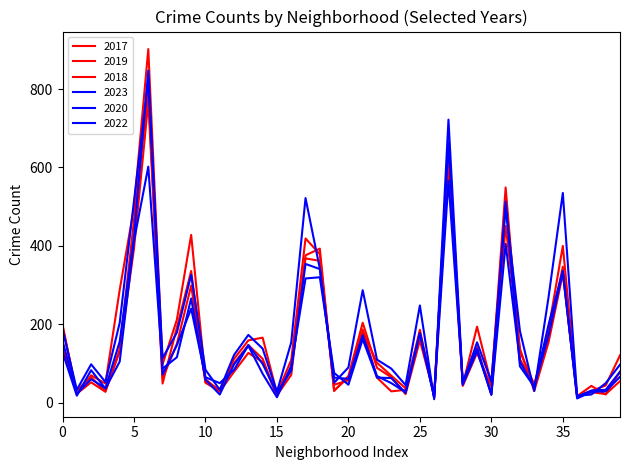

How many lines are shown in the chart?

6